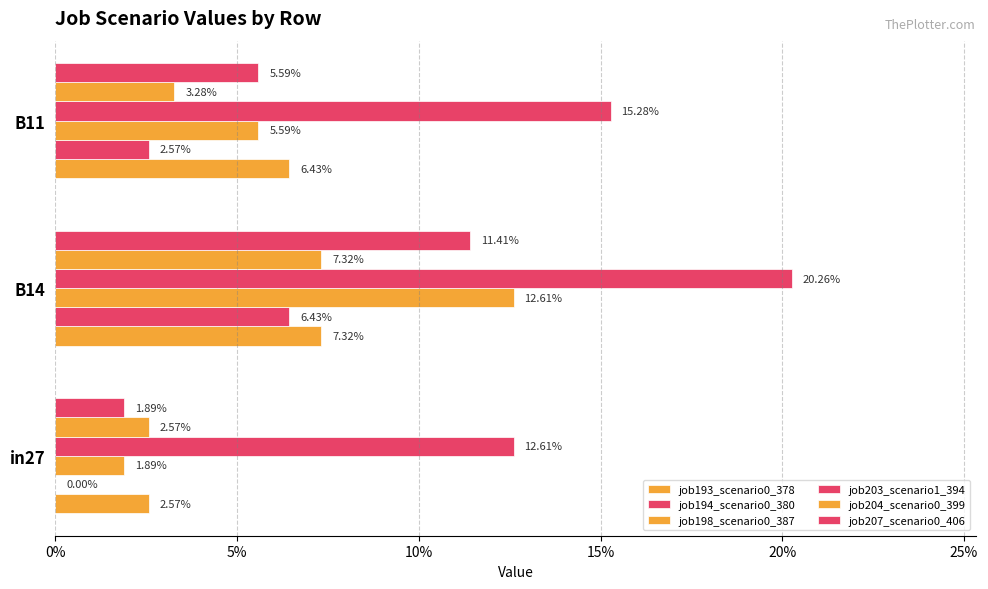

What is the greatest value displayed?

0.2